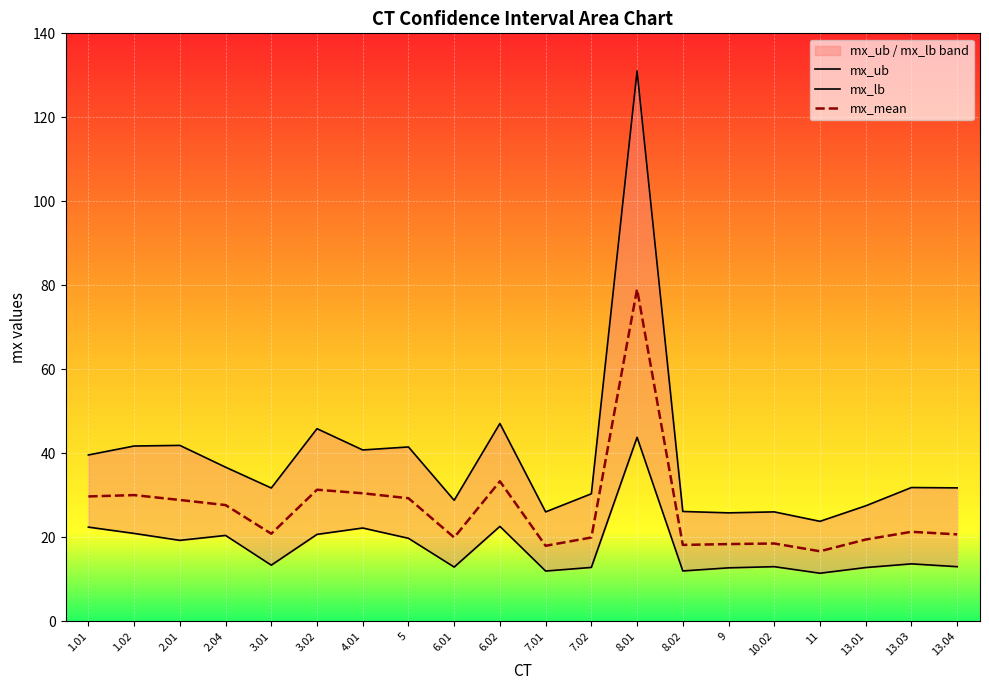

What is the minimum value for mx_mean?

16.6